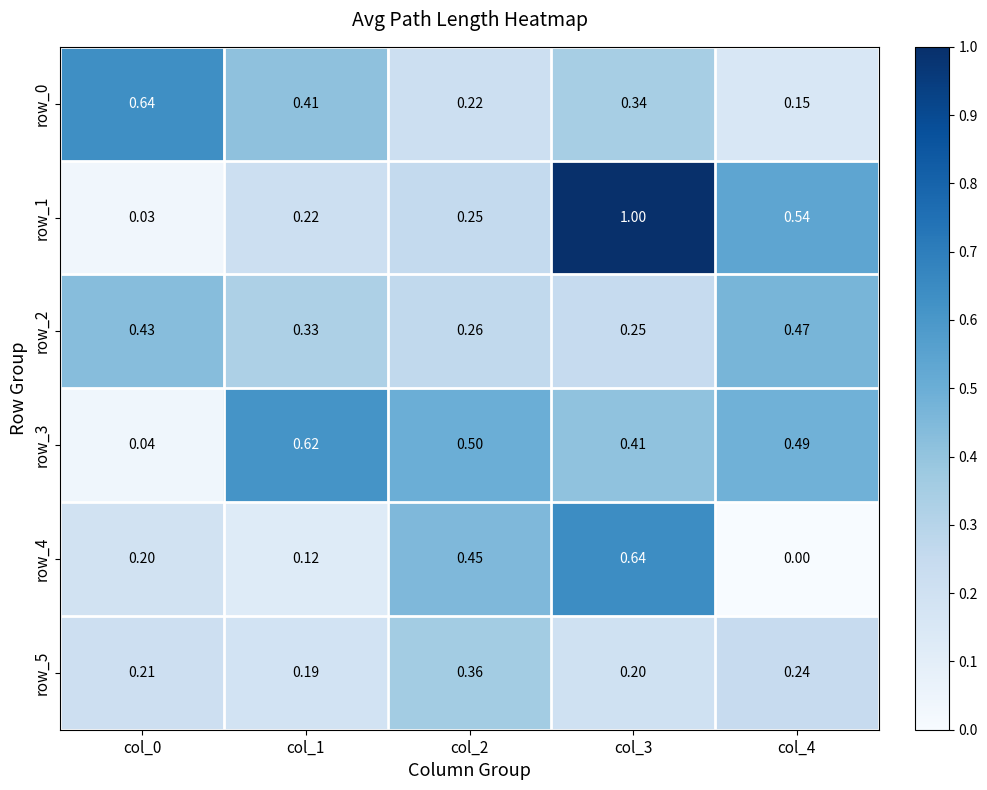

At which label does row_4 reach its peak?

col_3